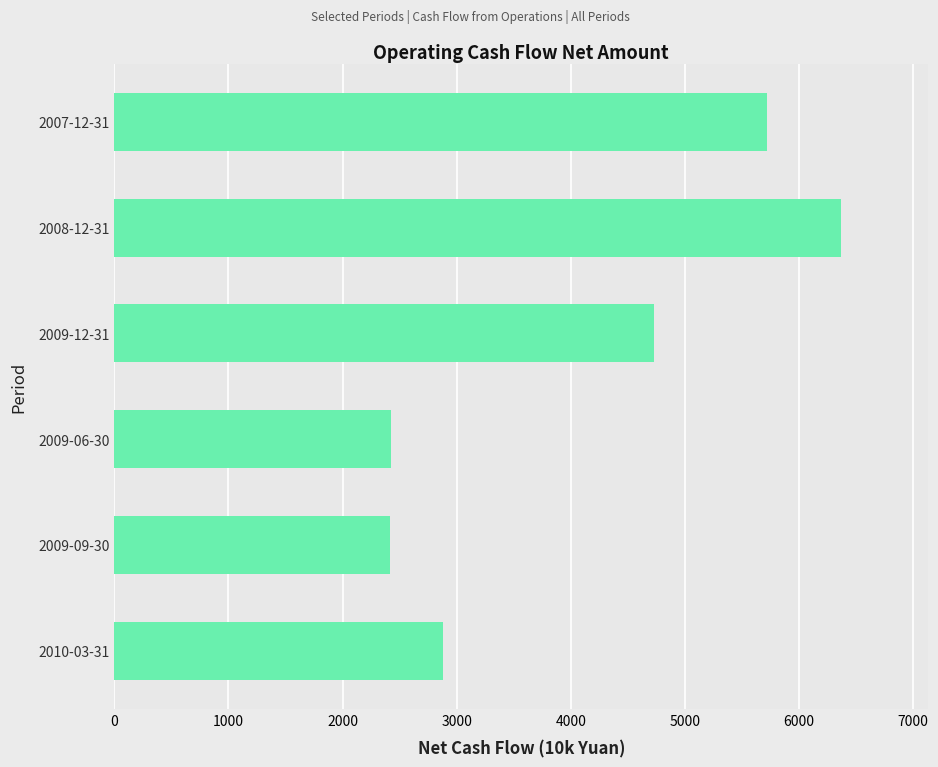

What is the maximum value shown in the chart?

6368